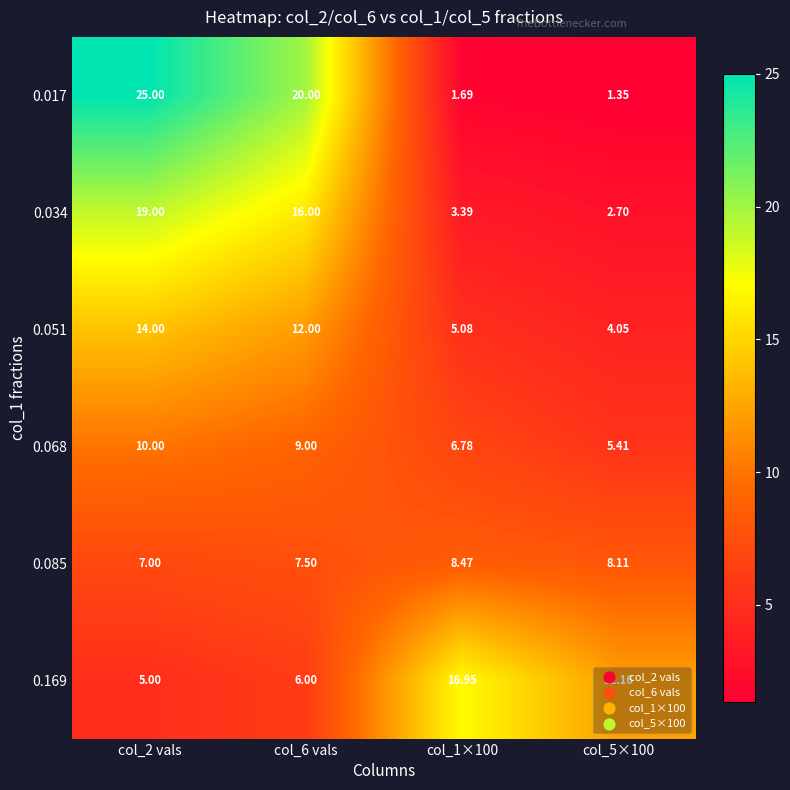

How many data points does each series have?

4